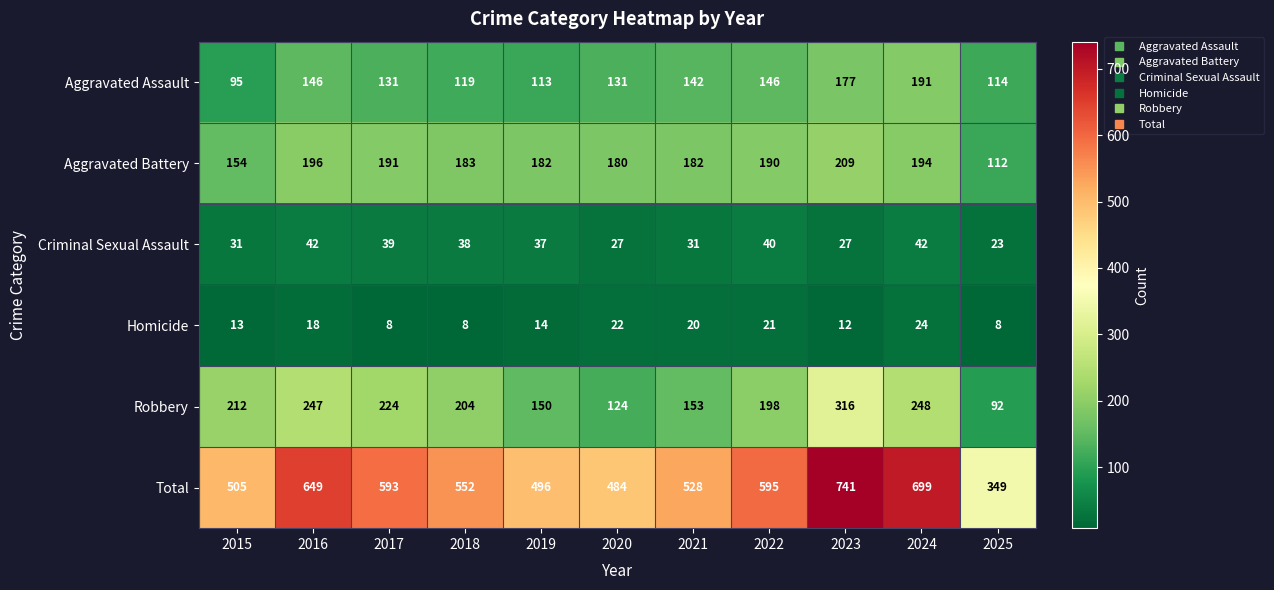

List the series in order of their peak value, lowest first.

Homicide, Criminal Sexual Assault, Aggravated Assault, Aggravated Battery, Robbery, Total